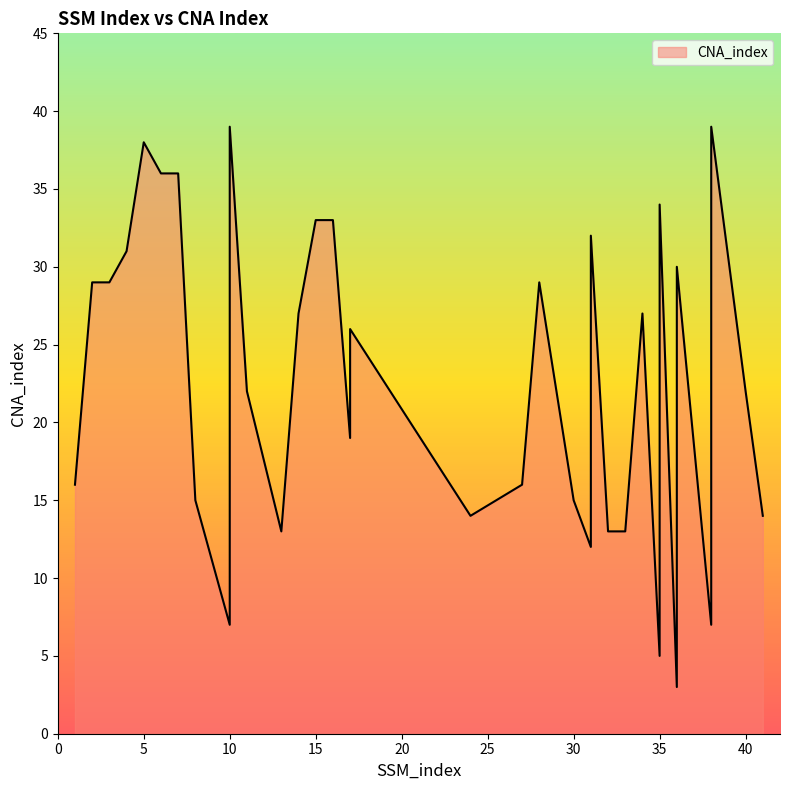

What is the difference between the maximum and minimum values?

36